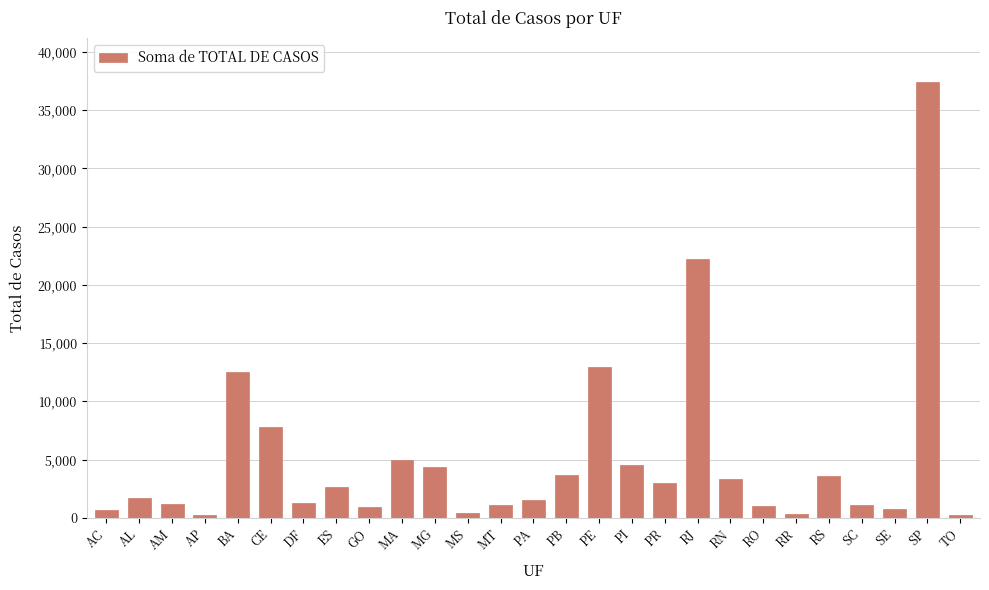

What is the difference between the maximum and minimum values?

37262